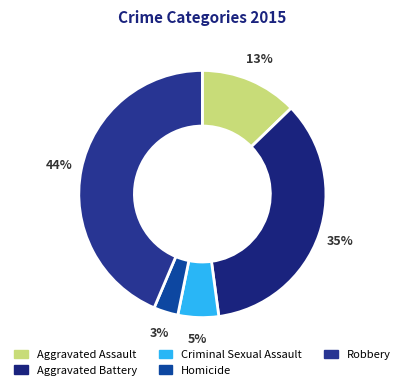

To the nearest percent, what percentage of the pie is Aggravated Battery?

35%